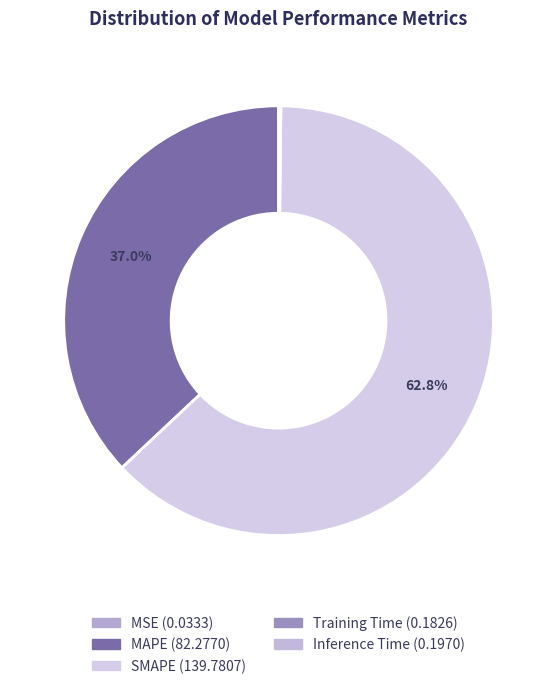

To the nearest percent, what is the average slice percentage?

20%